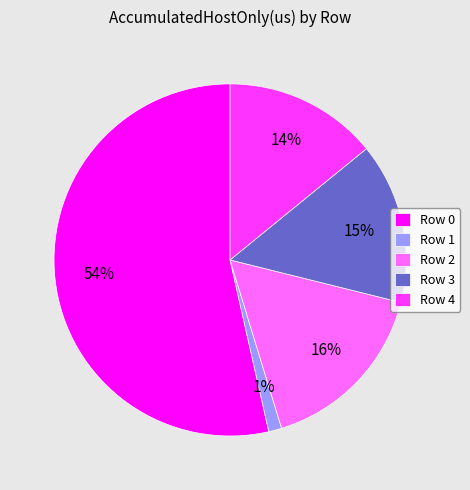

Is the sum of Row 2 and Row 1 greater than half?

No